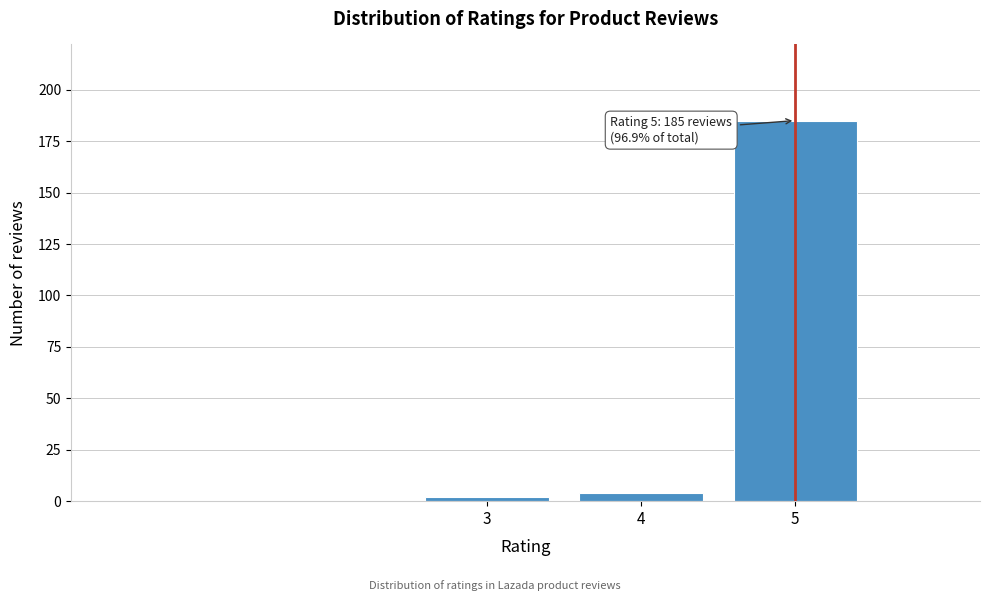

Reading left to right, what are all the values shown in this chart?

3=2	4=4	5=185